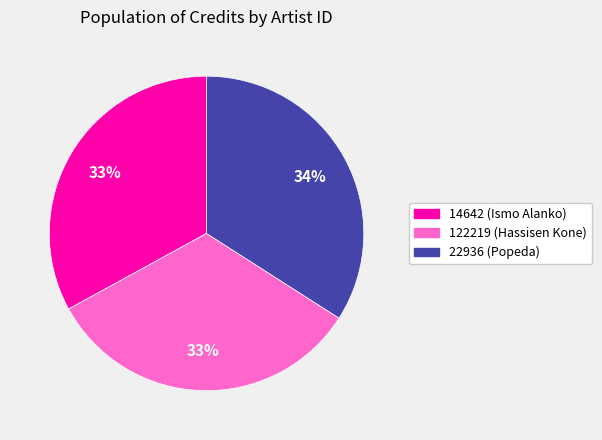

To the nearest percent, what portion does 14642 (Ismo Alanko) represent?

33%